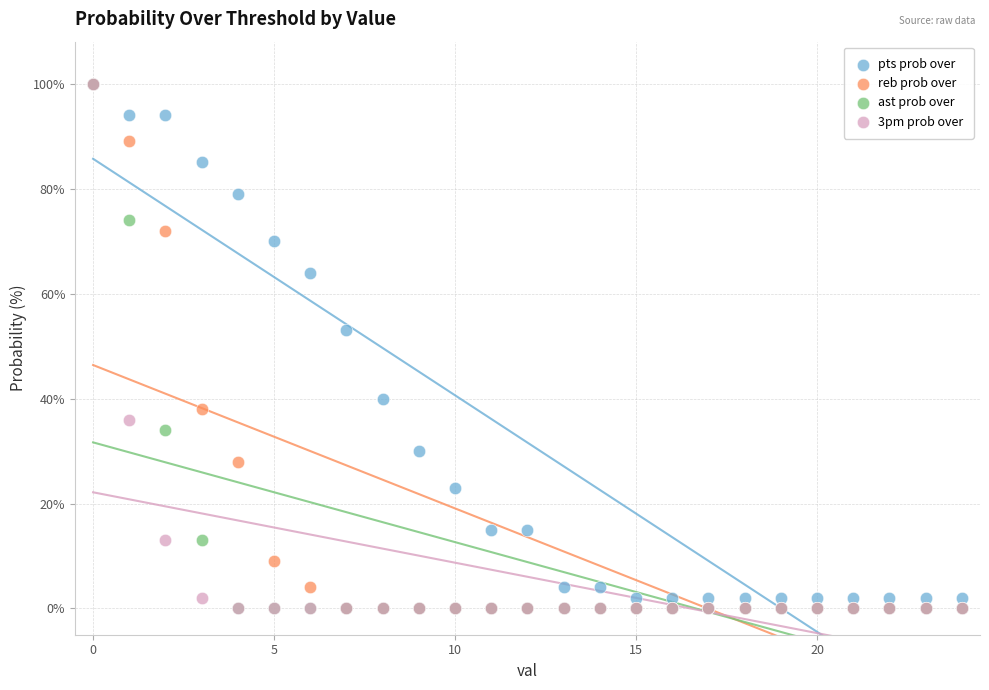

Across all series, what Y value is closest to 50?

53